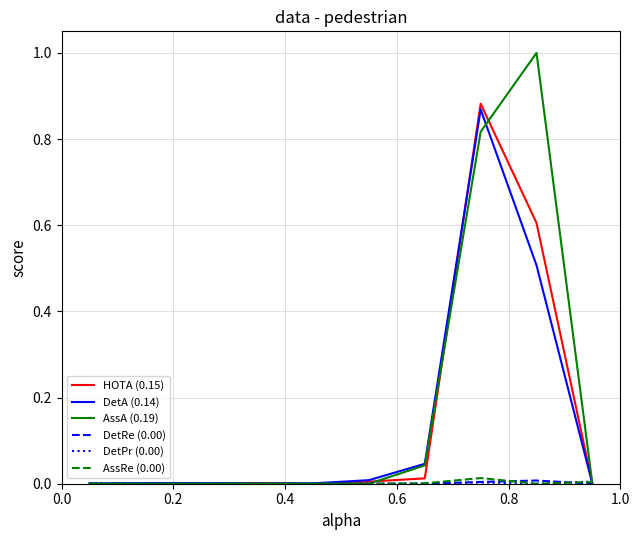

Which series has the largest range (max minus min)?

AssA (0.19)